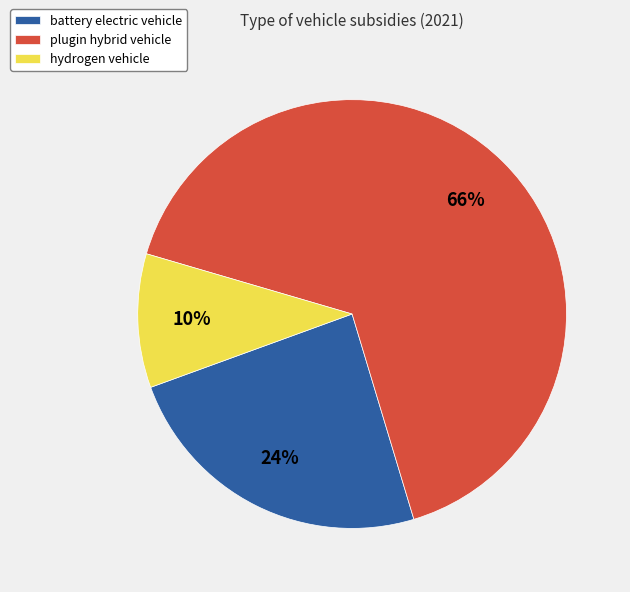

Between hydrogen vehicle and battery electric vehicle, which is larger?

battery electric vehicle